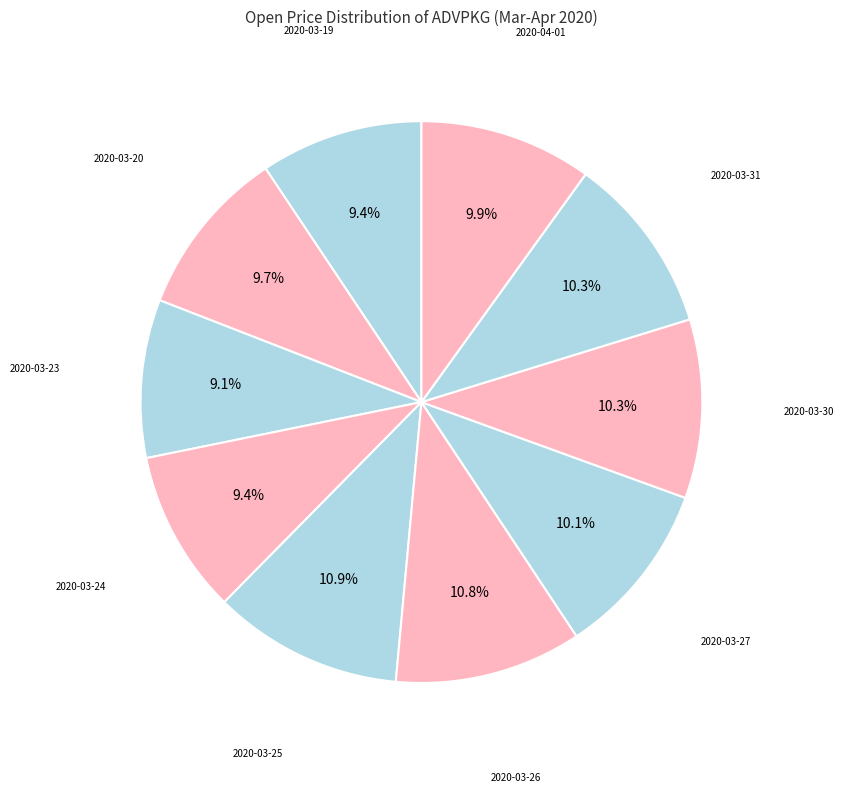

Which category has the biggest portion of the pie?

2020-03-25